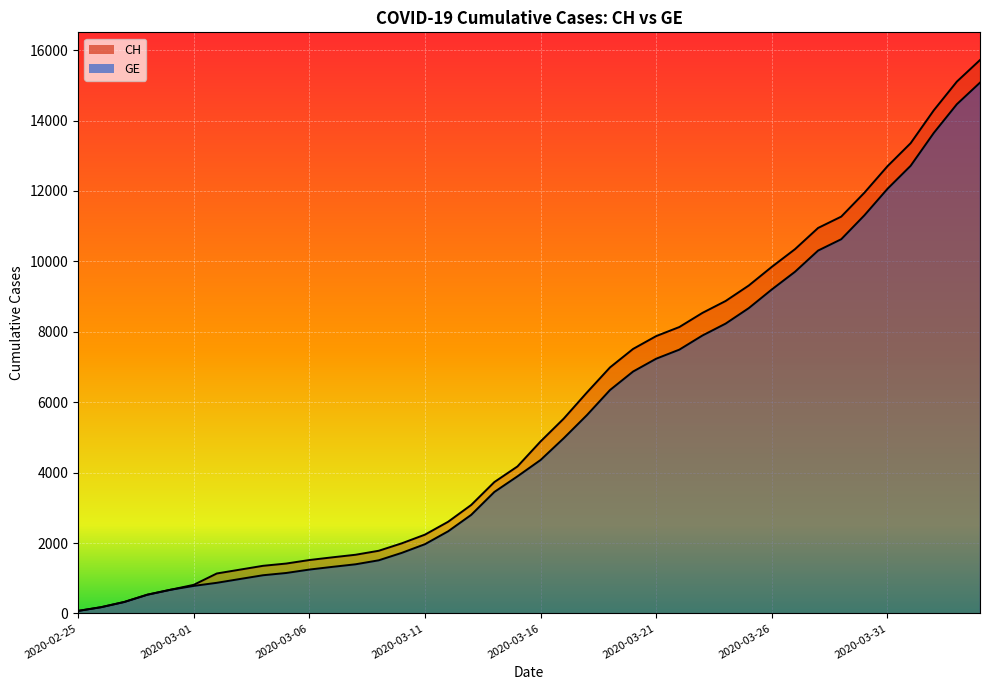

How many values in the GE series exceed 4359?

19